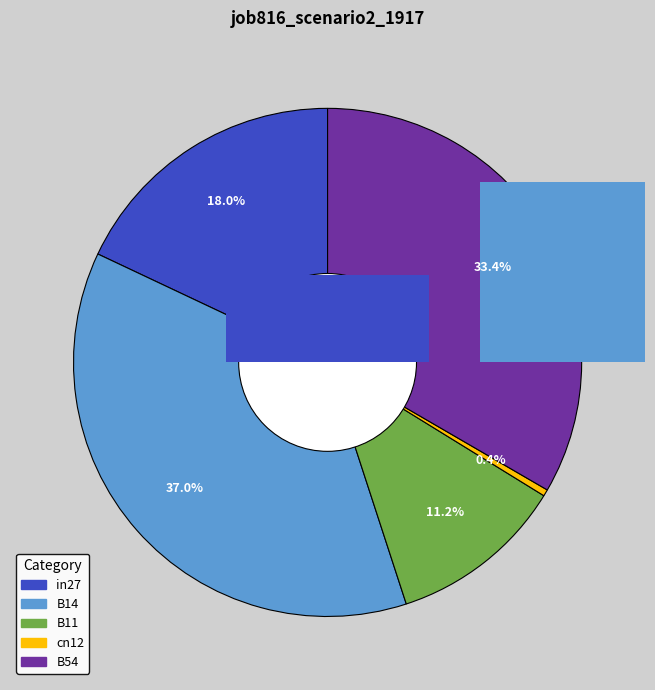

What percentage do B54 and in27 together represent?

51.4%